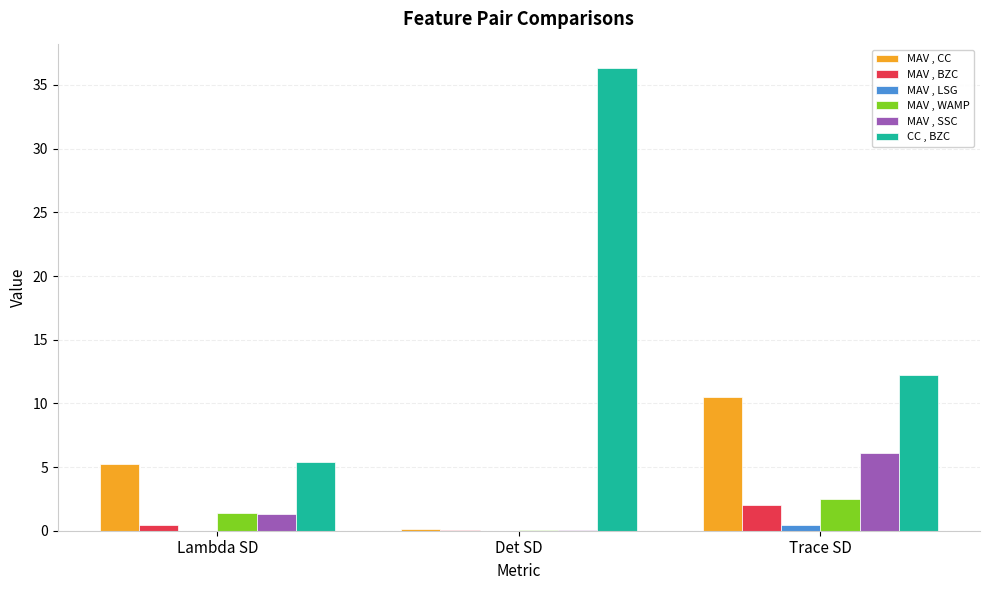

At which category does the chart reach its peak across all series?

Det SD